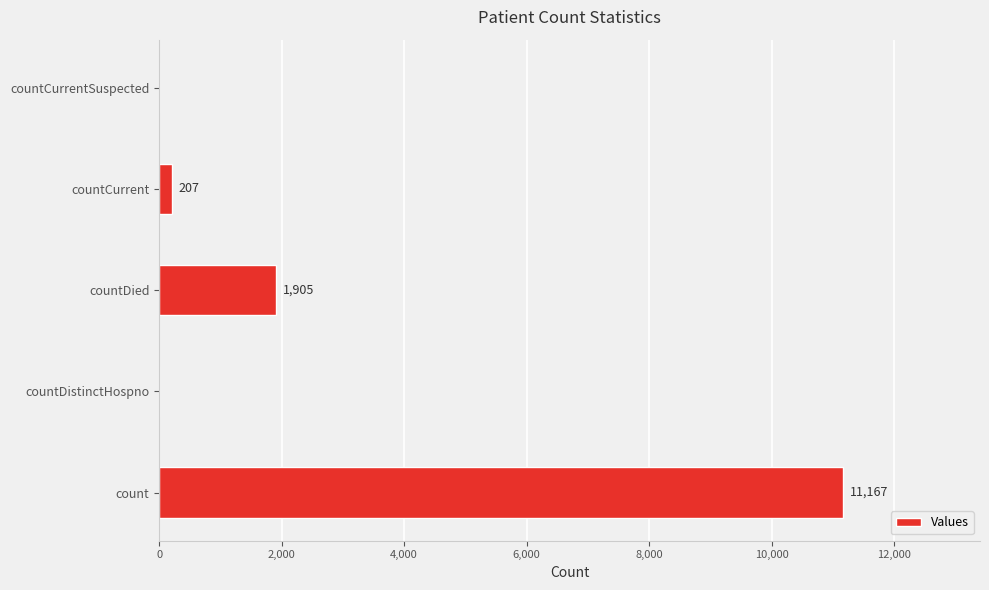

The chart shows a value of 207 at countCurrent. True or false?

True